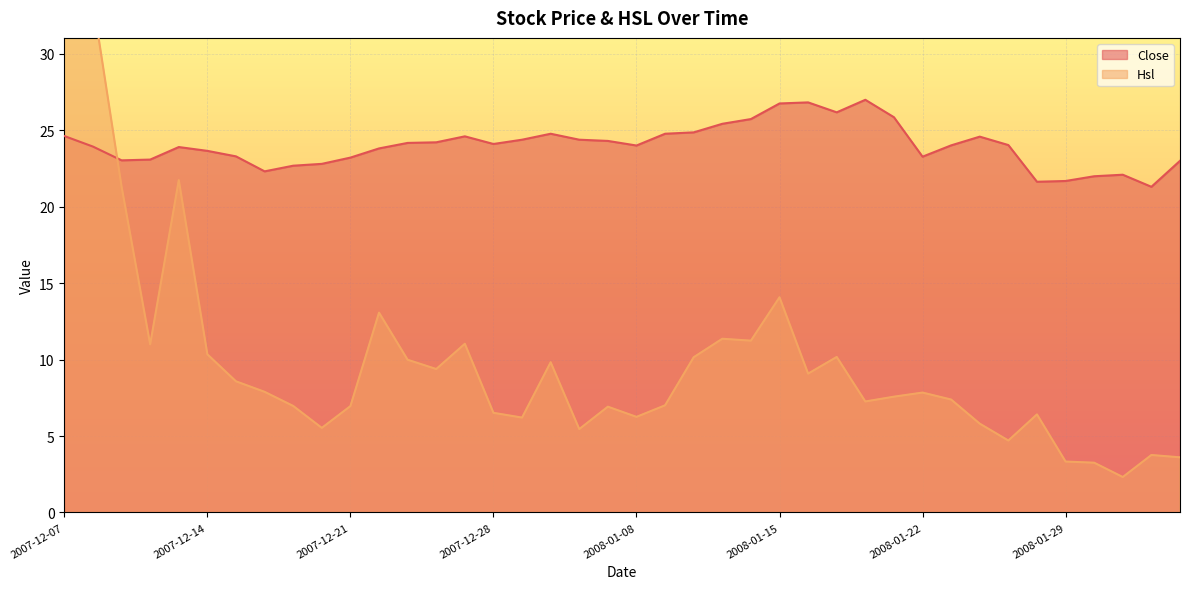

Between which two adjacent categories do Close and Hsl first intersect?

2007-12-10 and 2007-12-11